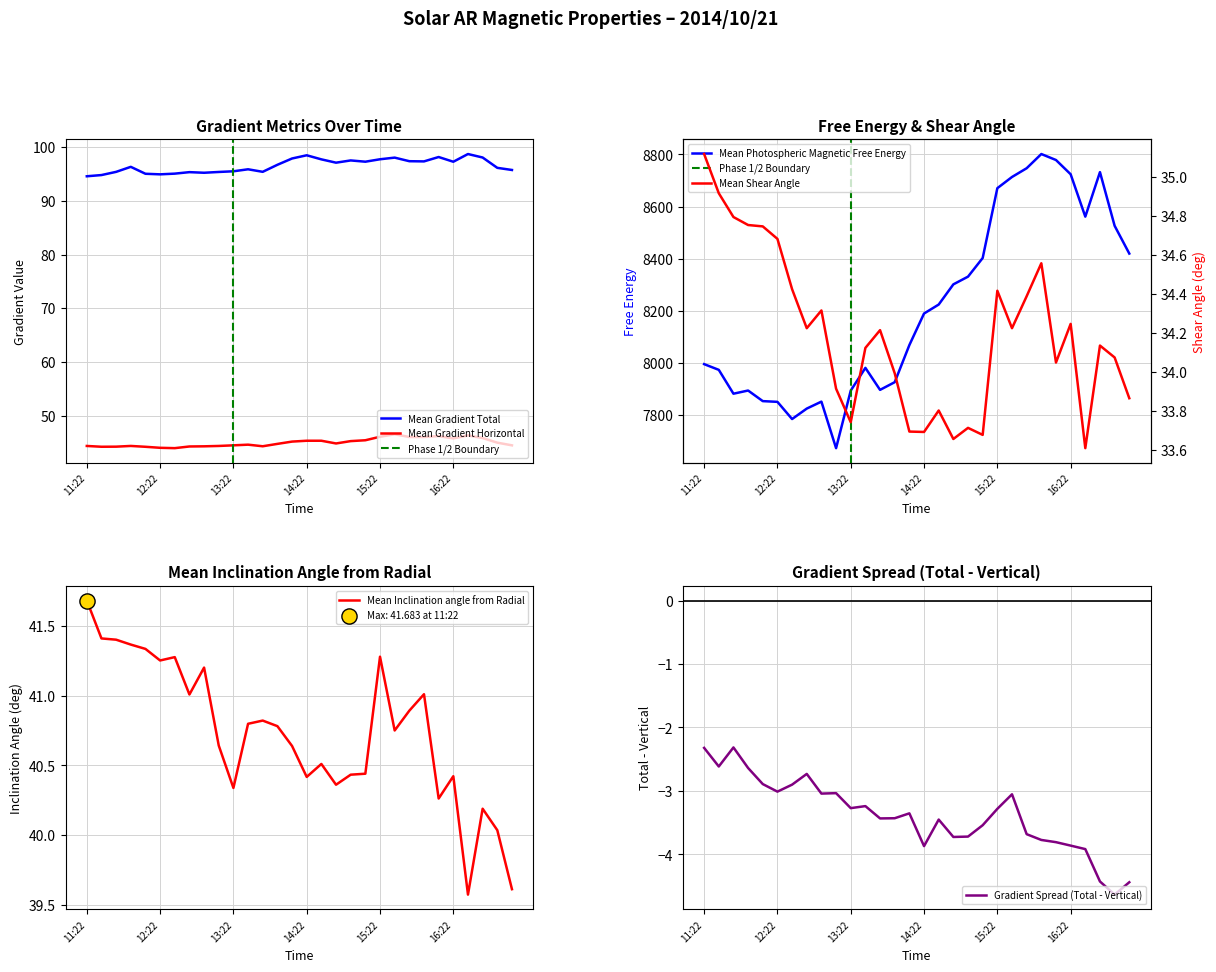

Which series has the largest Y range (max minus min)?

Mean Photospheric Magnetic Free Energy